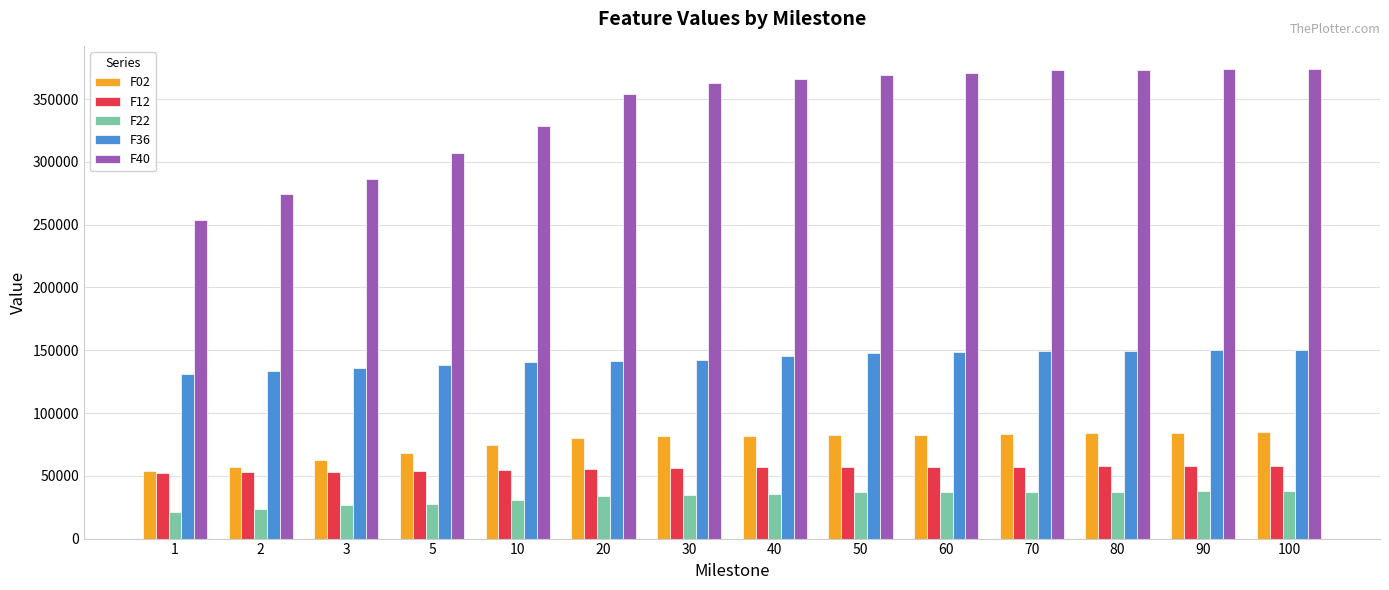

What is the difference between the second highest and second lowest values in the F40 series?

99372.0